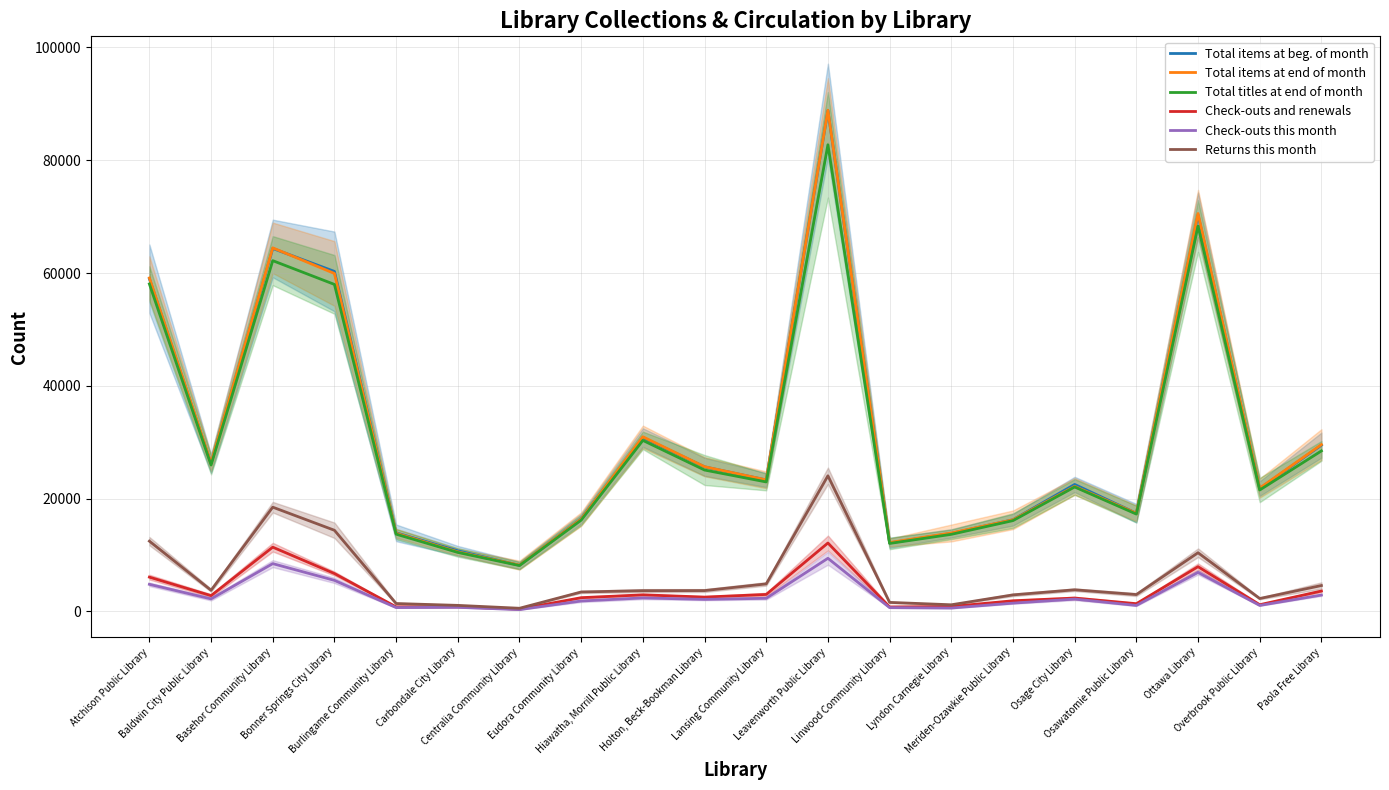

At which category does the chart reach its peak across all series?

Leavenworth Public Library